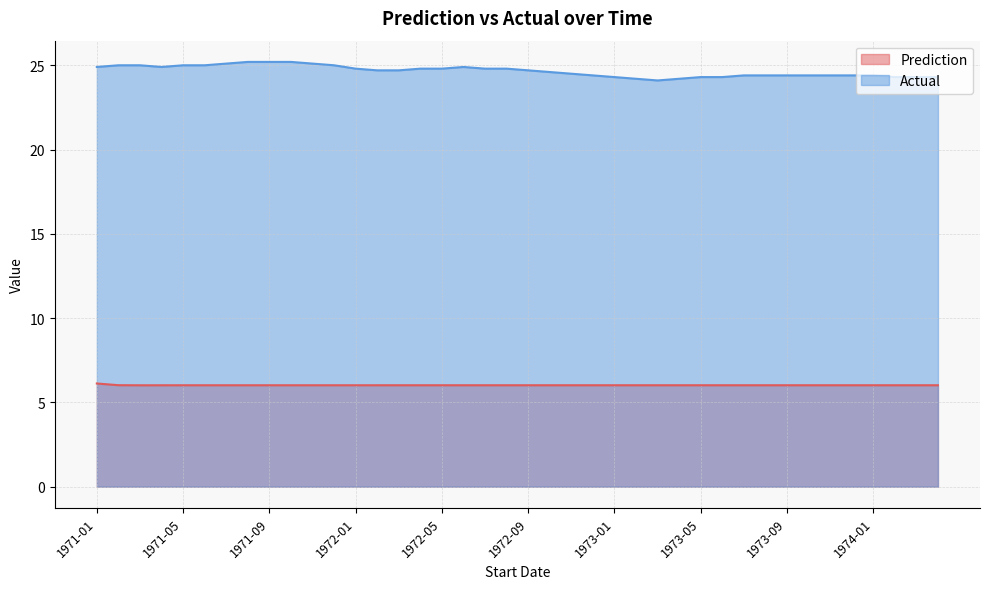

What is the average value of the Actual series?

24.7